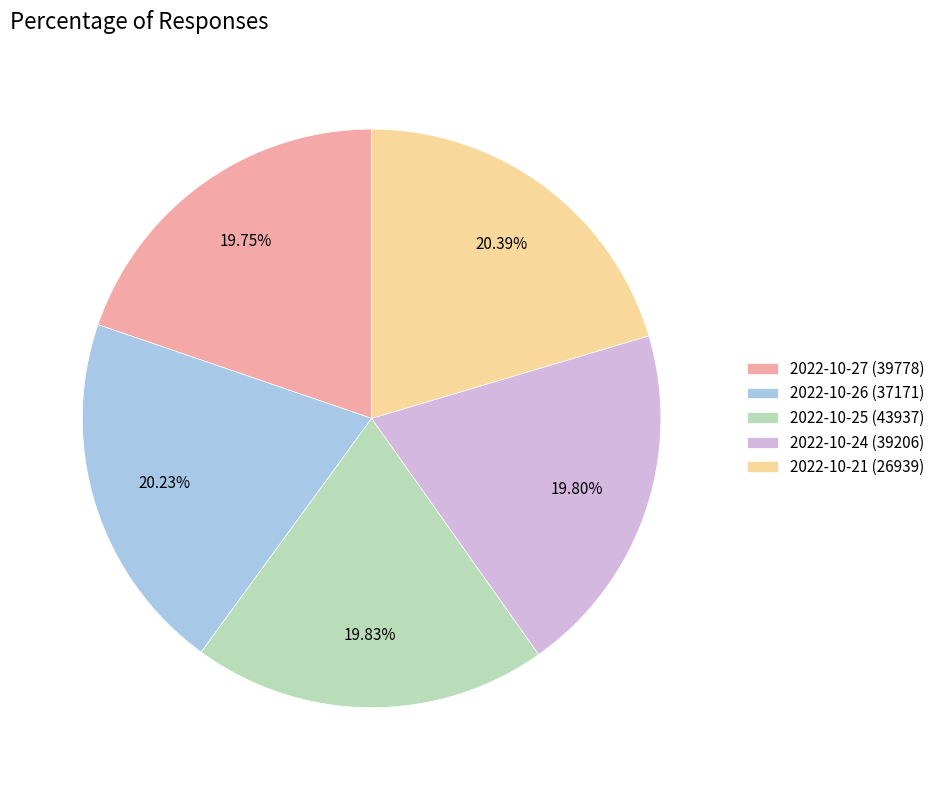

Approximately how many times larger is the value at 2022-10-26 (37171) compared to 2022-10-21 (26939)?

1.0